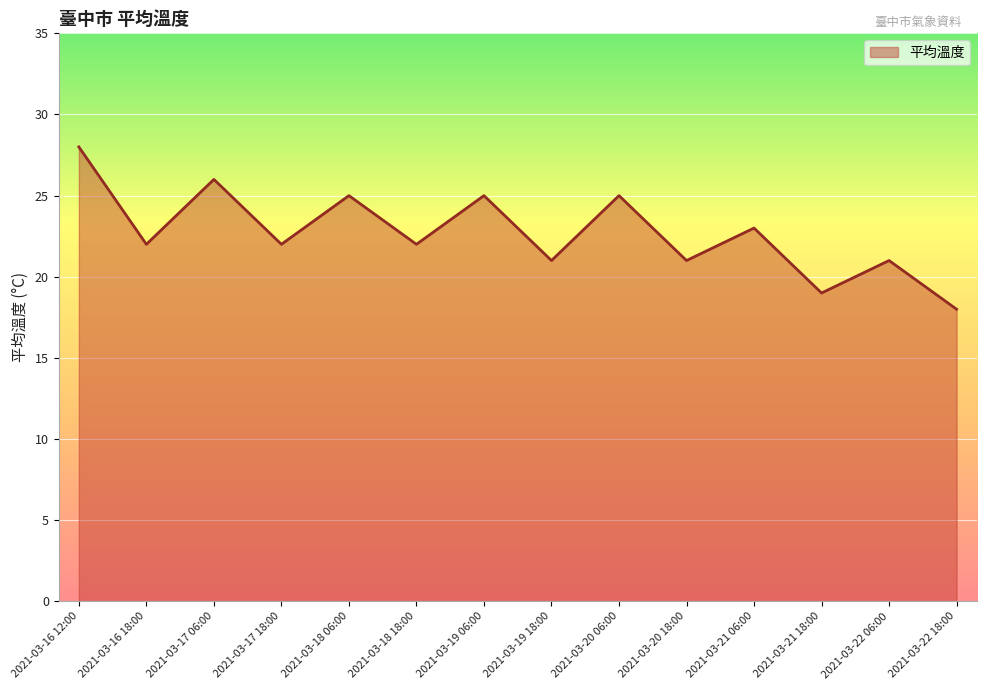

What is the greatest value displayed?

28